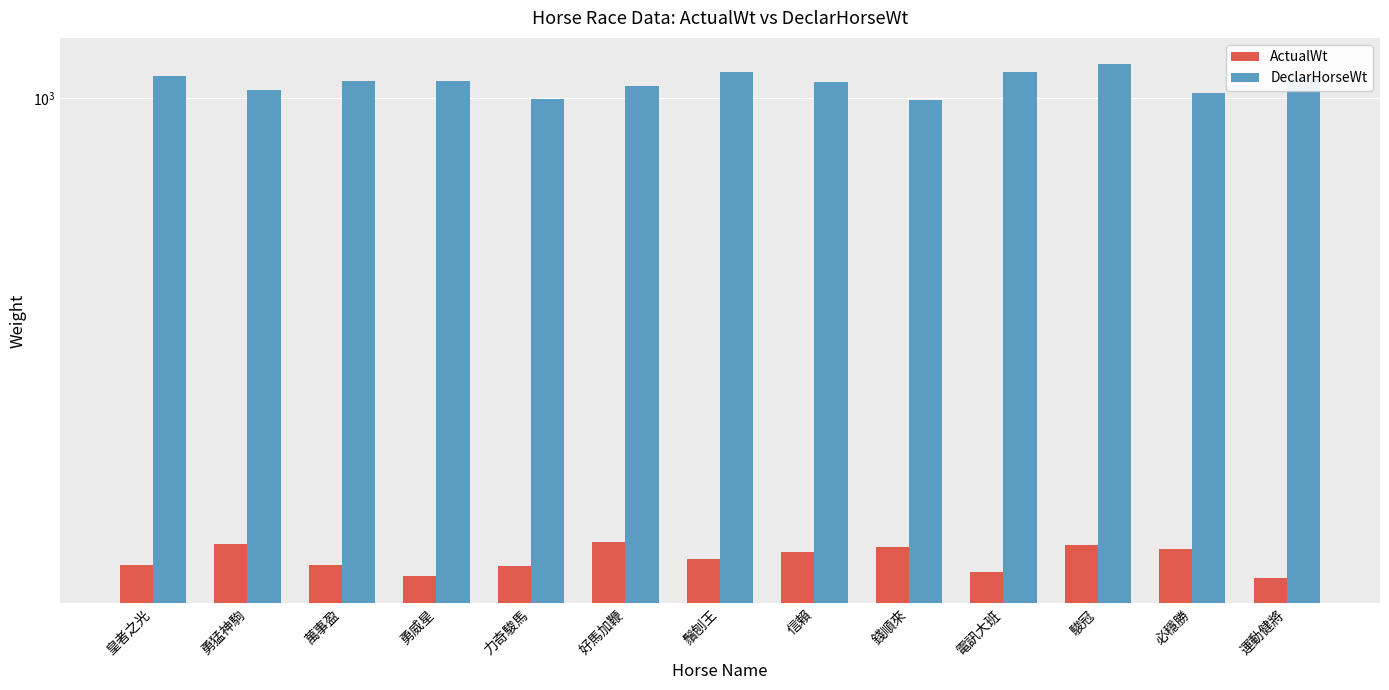

What is the label of the 6th bar from the right?

信賴